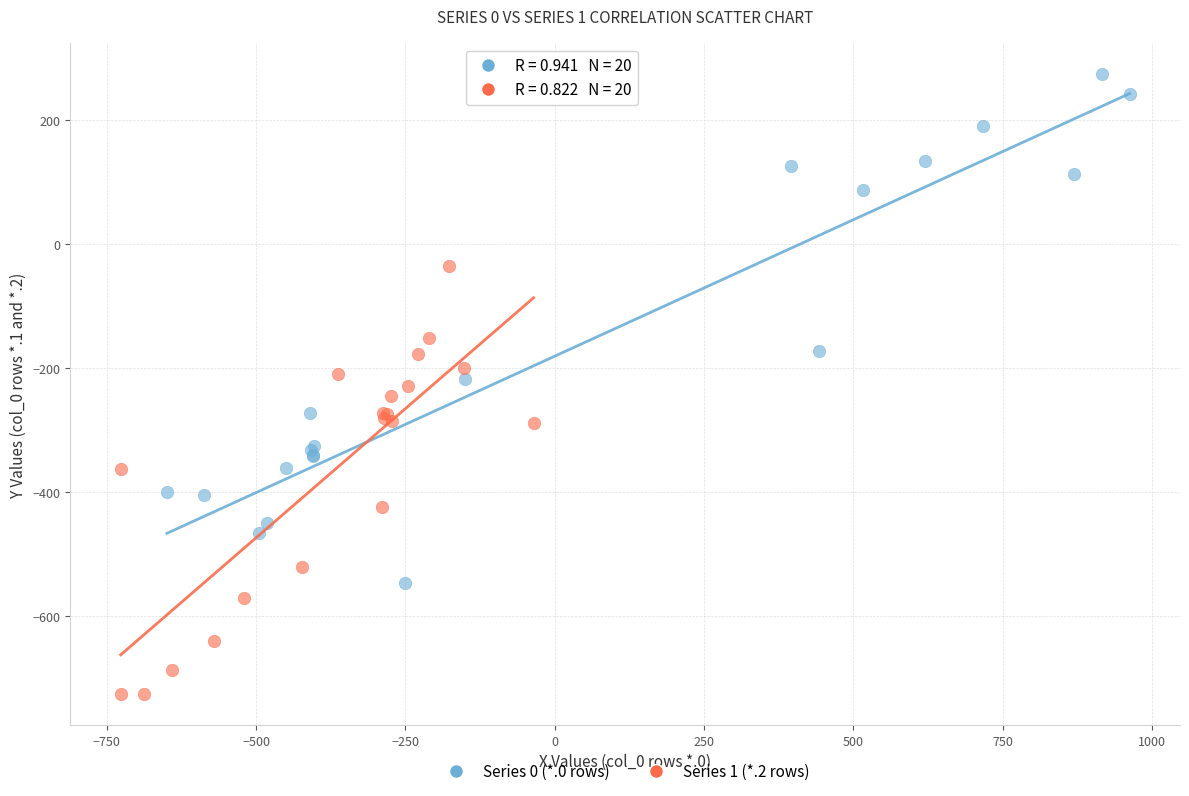

Which series reaches the minimum Y coordinate?

Series 1 (*.2 rows)